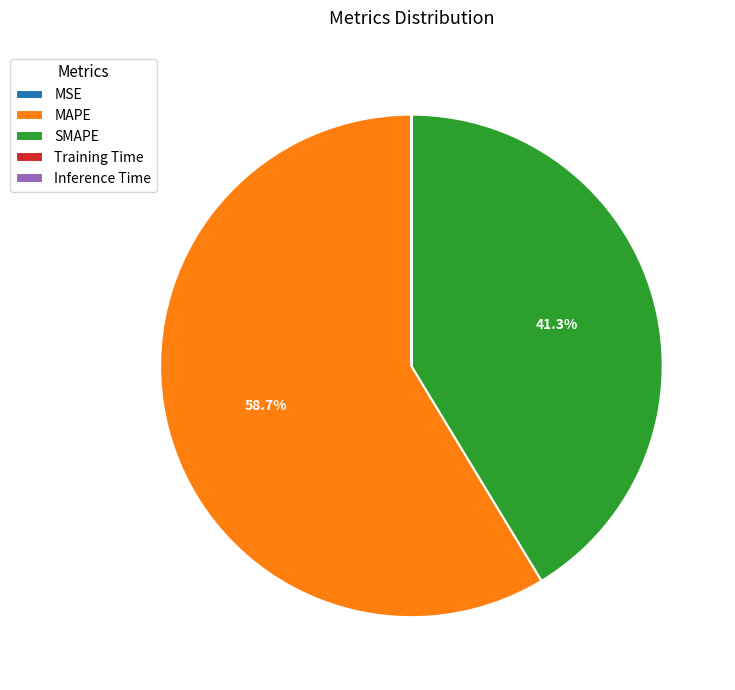

Is MAPE the majority of the pie?

Yes